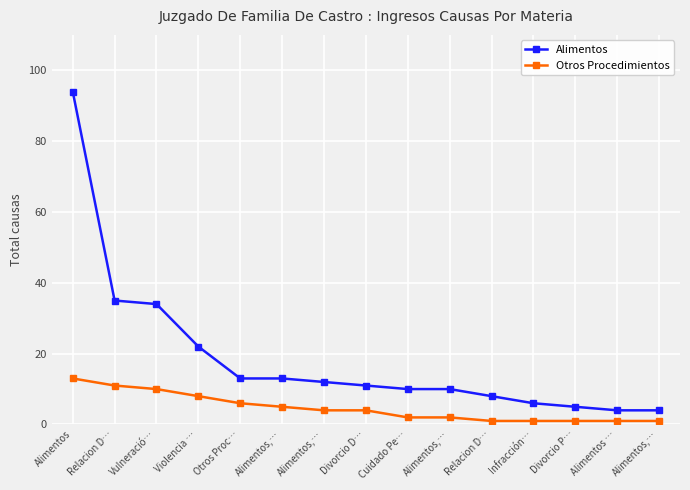

Rank the series by their maximum value, from highest to lowest.

Alimentos, Otros Procedimientos